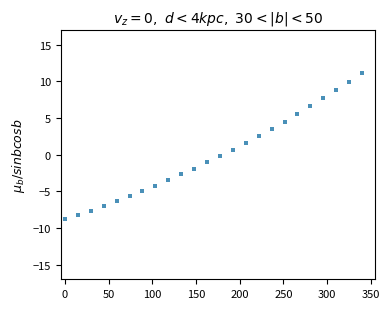

What is the range of X values (max minus min)?

340.0